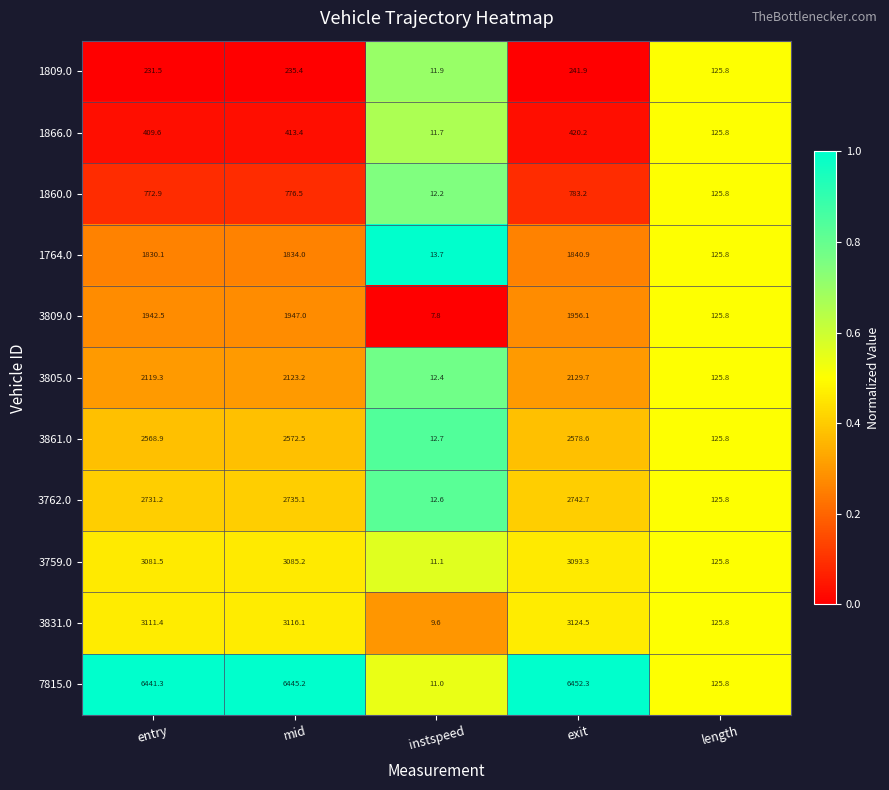

Which series has the largest range (max minus min)?

7815.0